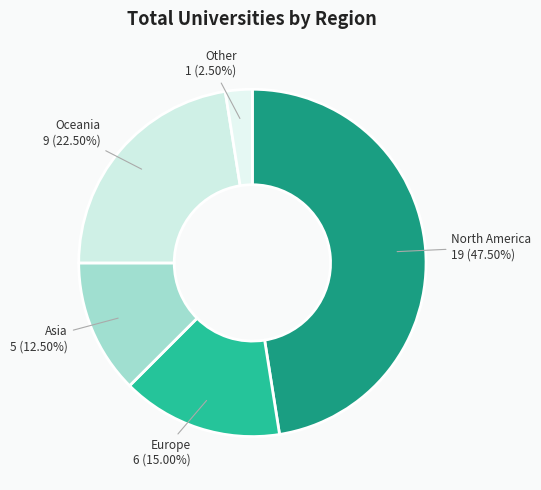

Is there a majority slice in this chart?

No